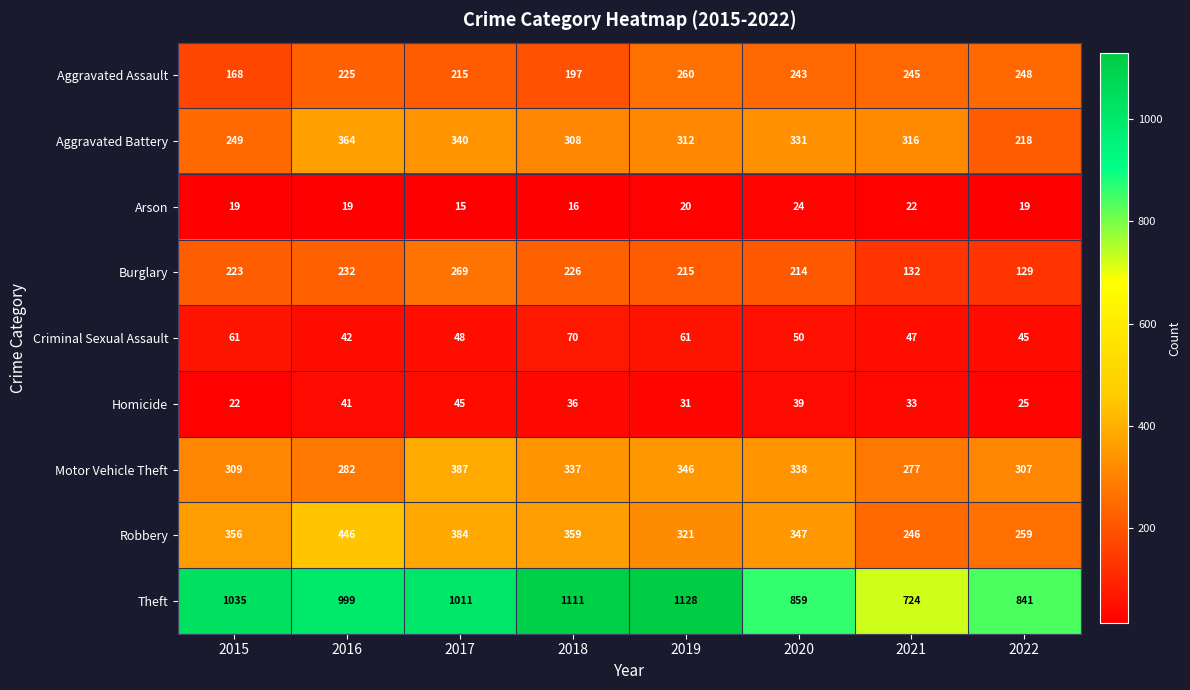

The Aggravated Battery series shows 312 at 2019. True or false?

True